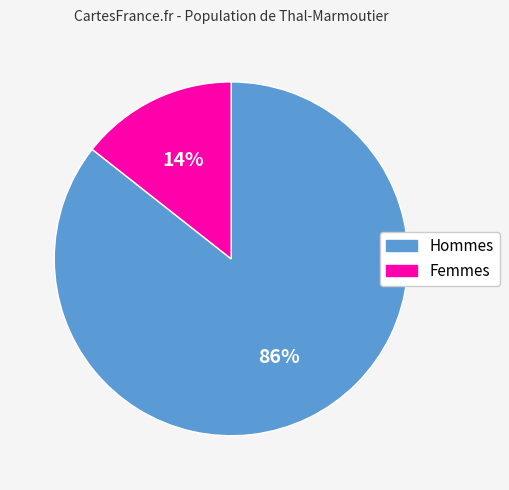

What is the largest slice in the pie chart?

Hommes